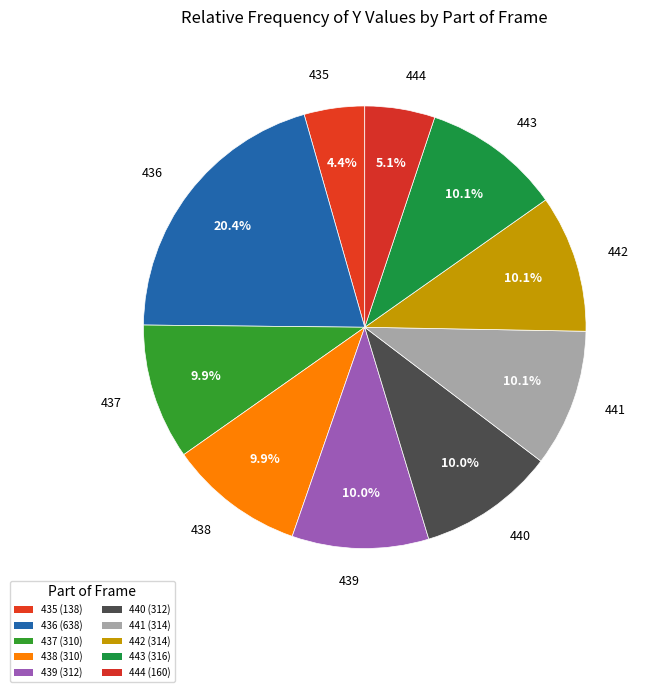

Which category has the smallest portion of the pie?

435